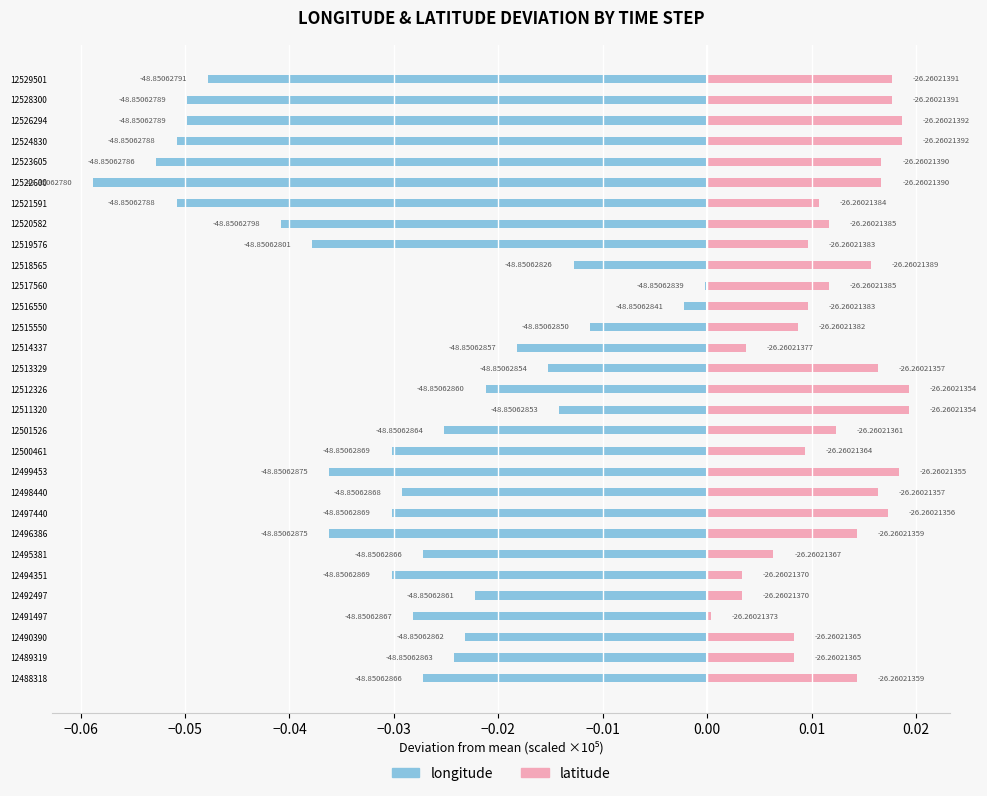

How many bars are there in each group?

2